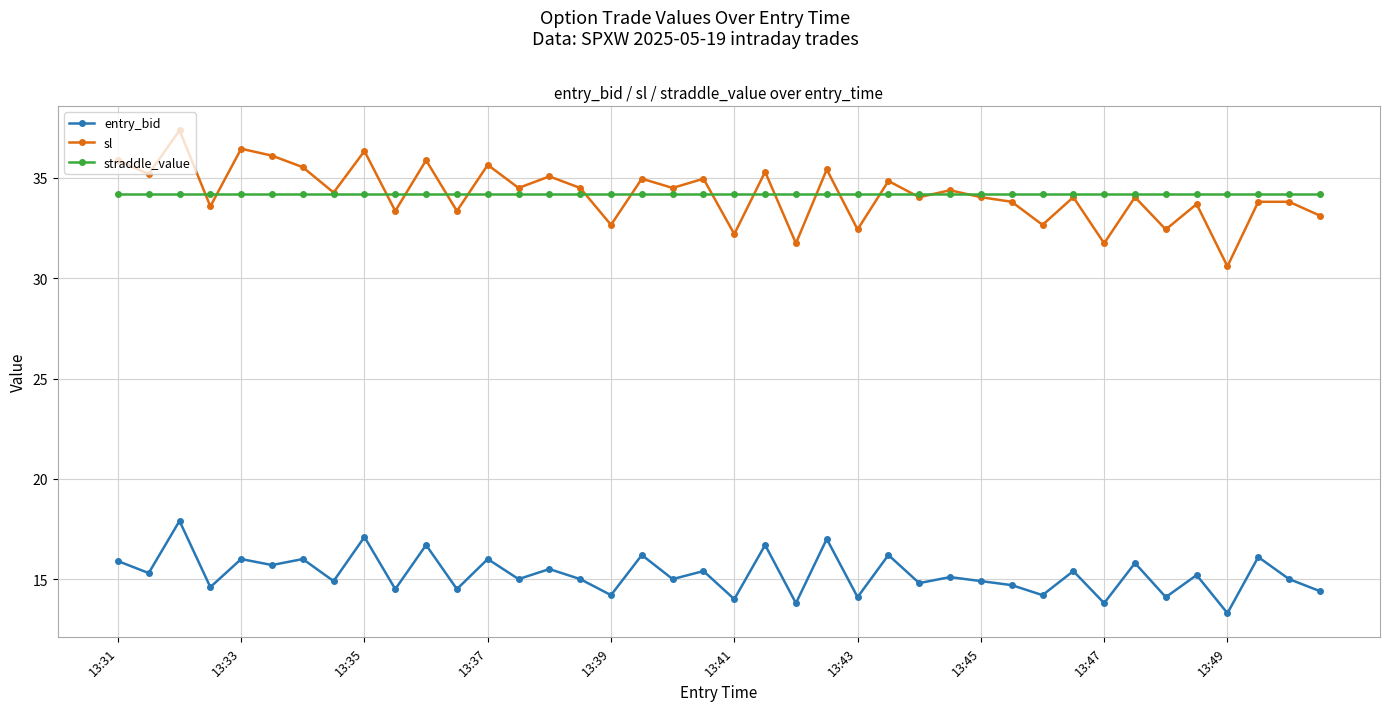

True or false: sl and entry_bid intersect in this chart.

False